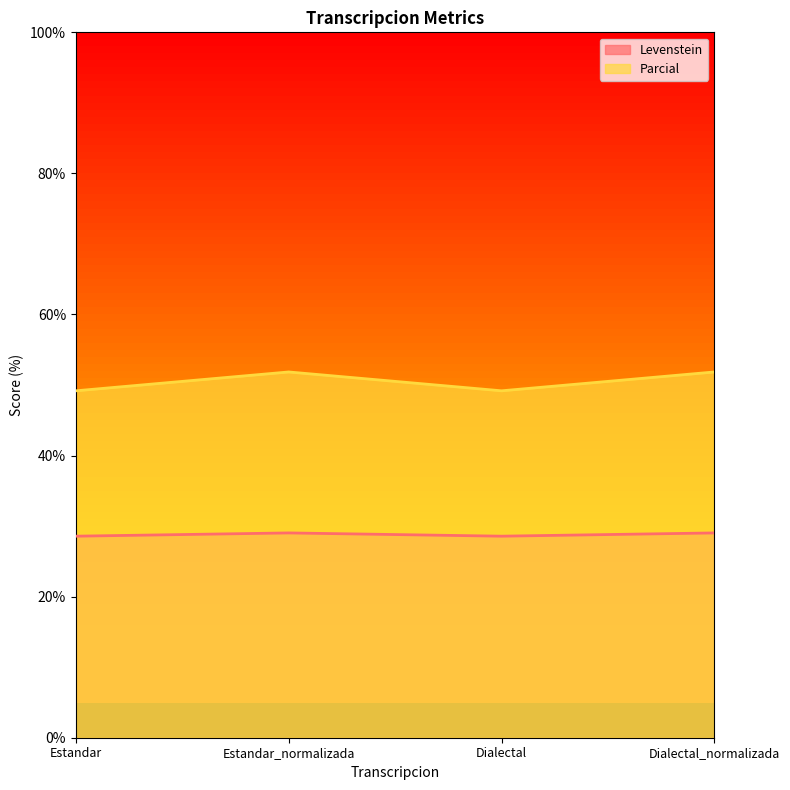

True or false: Levenstein and Parcial intersect in this chart.

False